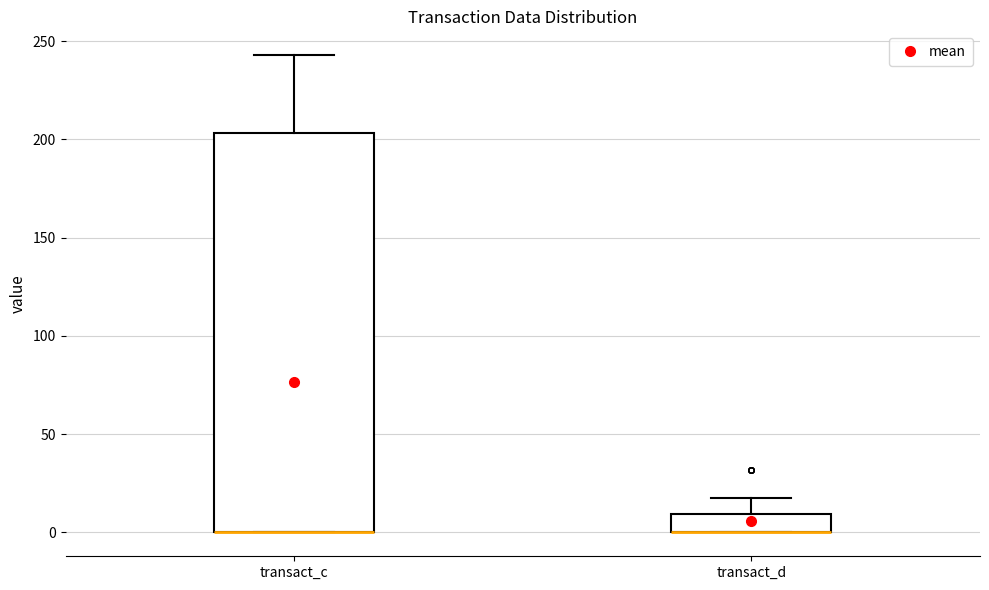

Reading left to right, read every box against the y-axis: the position of its median line, the range the box covers, and the ends of its whiskers. The values are not printed on the chart, so give them approximately, as read against the axis.

transact_c: median 0 (drawn on the box's lower edge), box 0 to 205, whiskers 0 to 245
transact_d: median 0 (drawn on the box's lower edge), box 0 to 10, whiskers 0 to 20